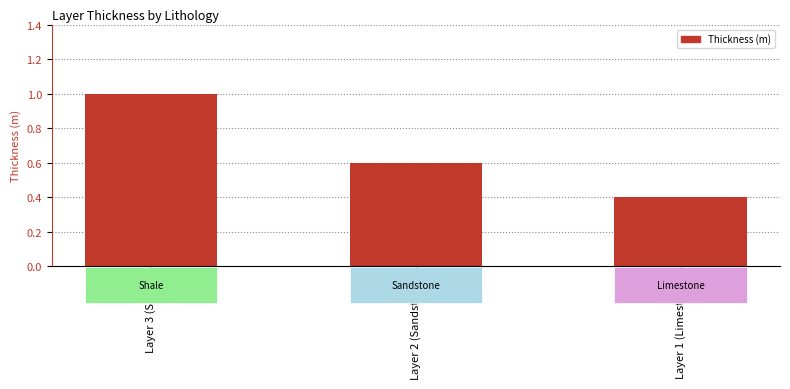

What is the sum of all values?

2.0